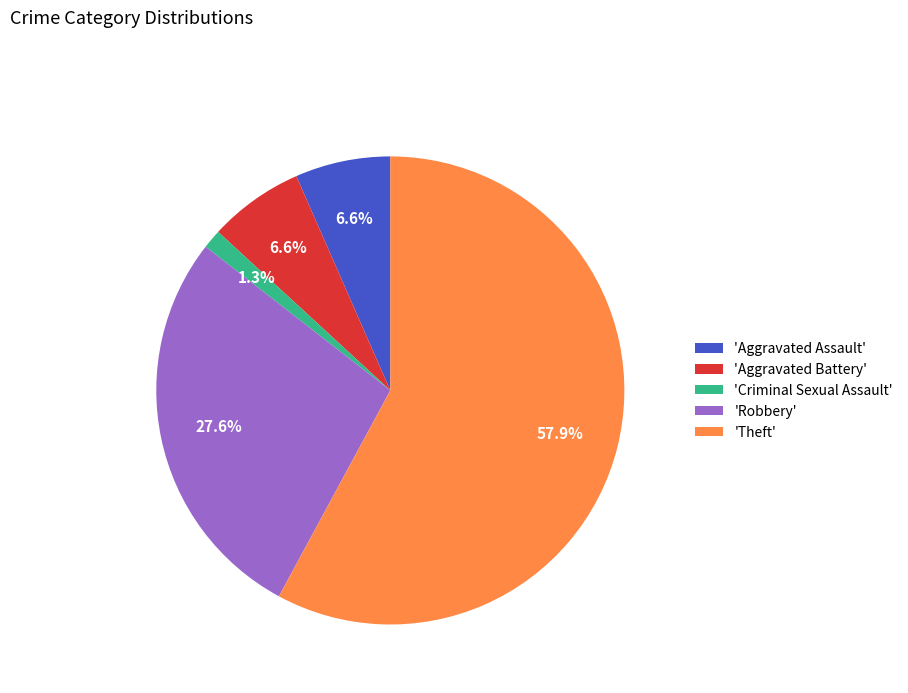

Does 'Theft' account for over 50% of the chart?

Yes